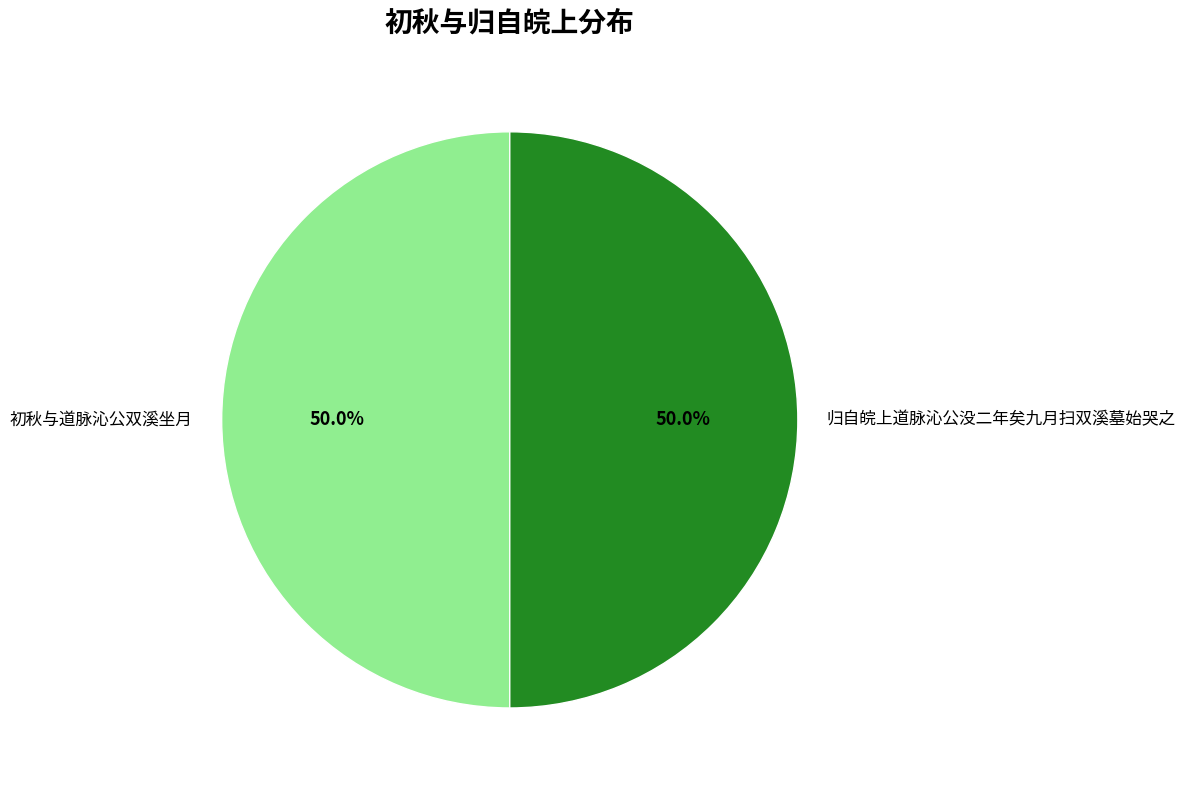

The 归自皖上道脉沁公没二年矣九月扫双溪墓始哭之 slice represents 50% of the pie. True or false?

True